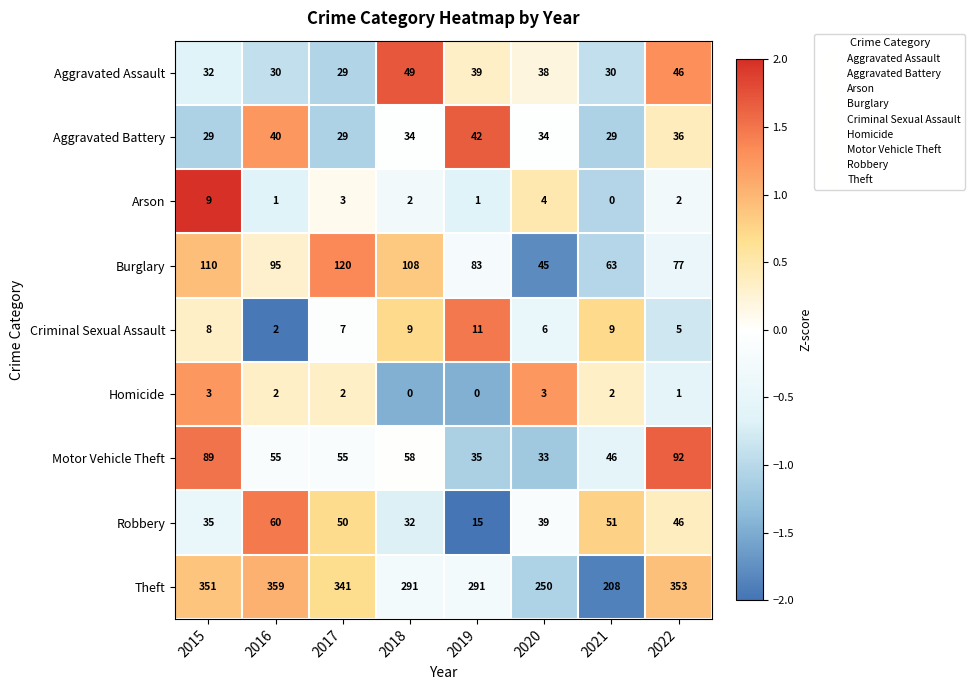

At how many categories does at least one series exceed 1?

8